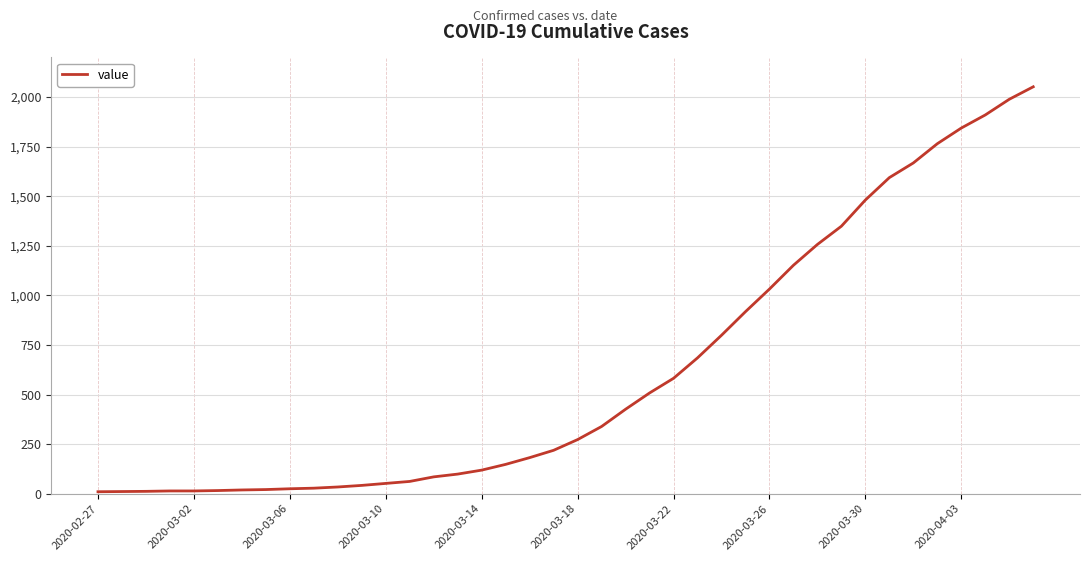

What is the maximum value shown in the chart?

2052